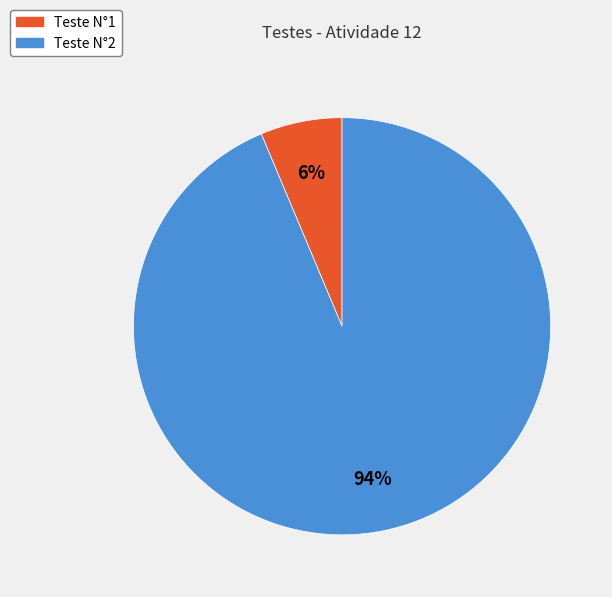

Which category has the smallest portion of the pie?

Teste N°1